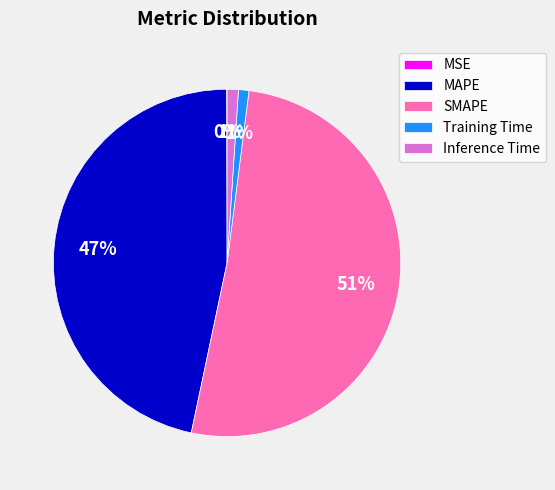

Do SMAPE and MAPE together represent more than half of the pie?

Yes